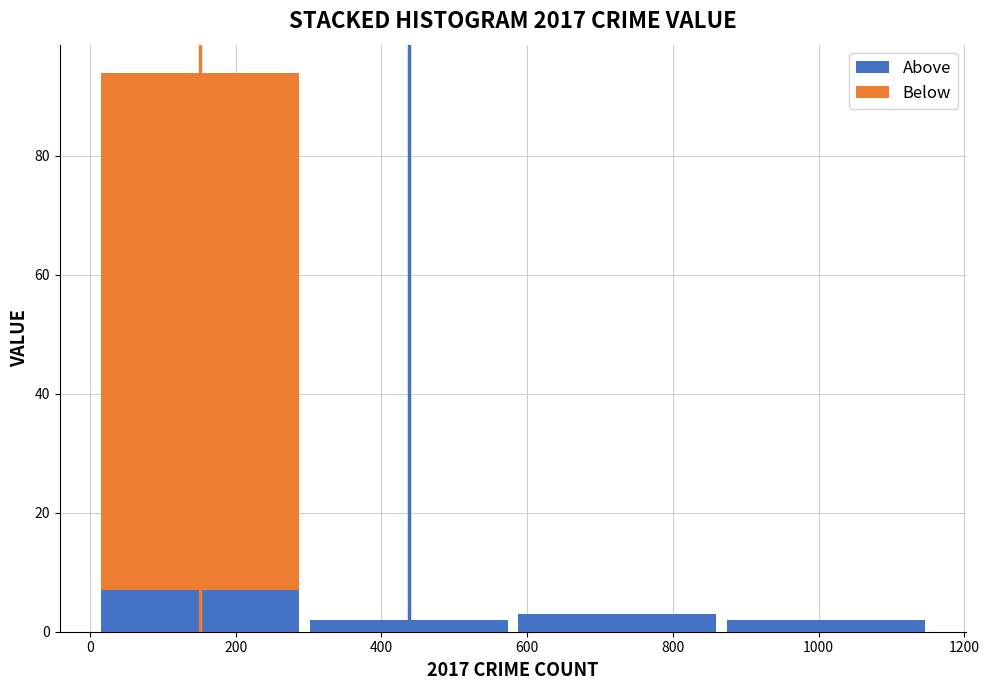

What is the sum of the Above values at 200 and 400?

9